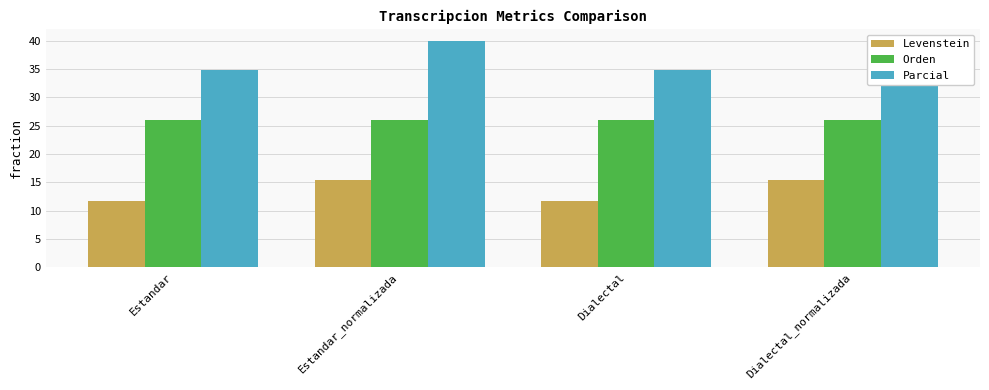

What is the label of the 2nd bar from the left?

Estandar_normalizada